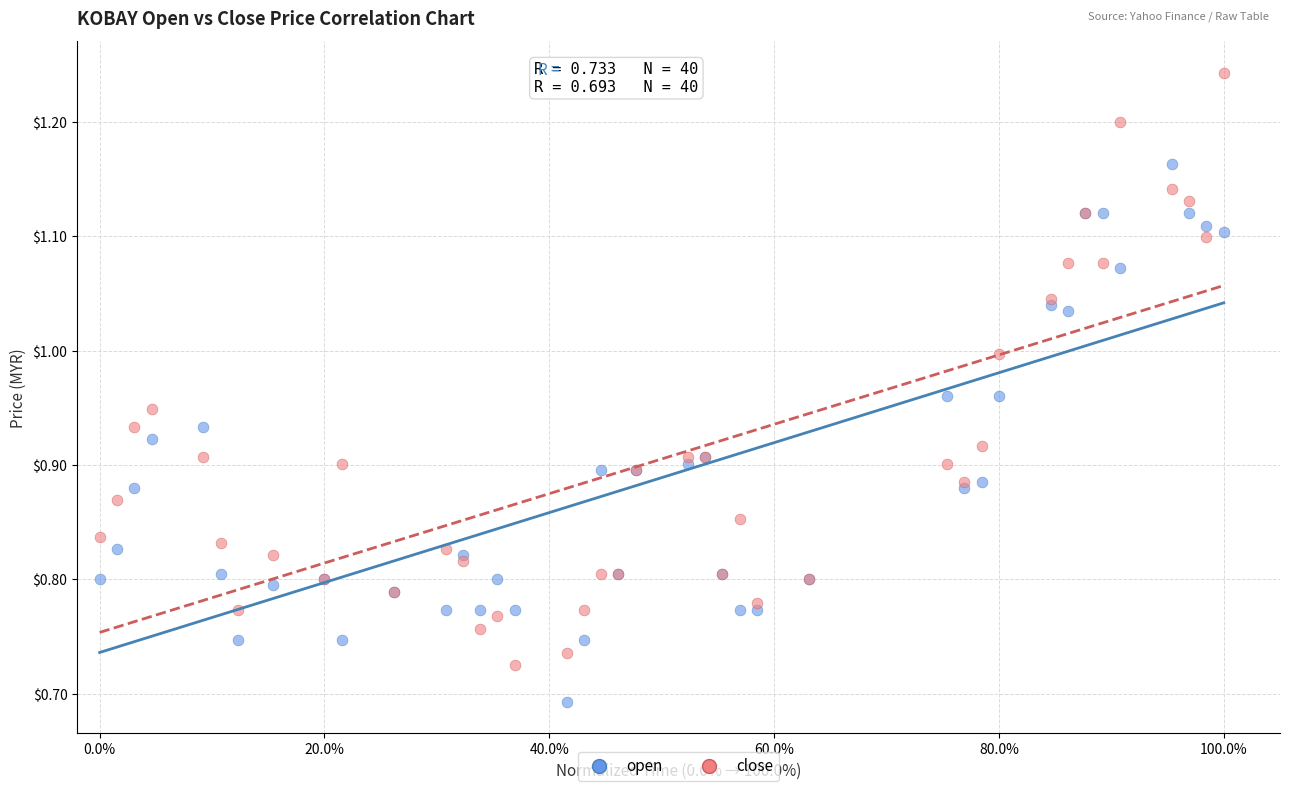

Which series reaches the minimum Y coordinate?

open